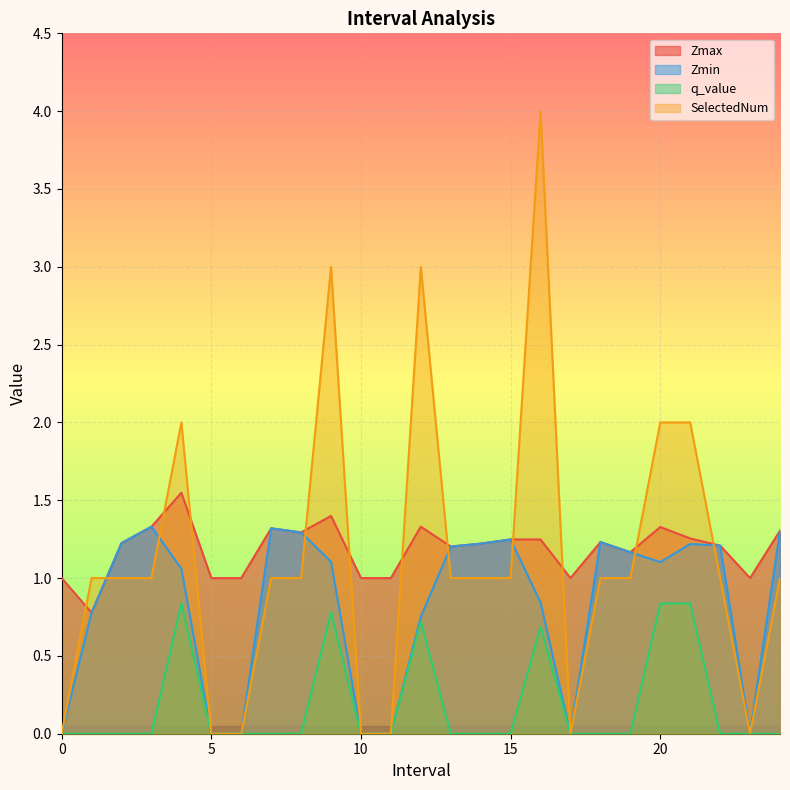

What is the average value of the Zmax series?

1.2